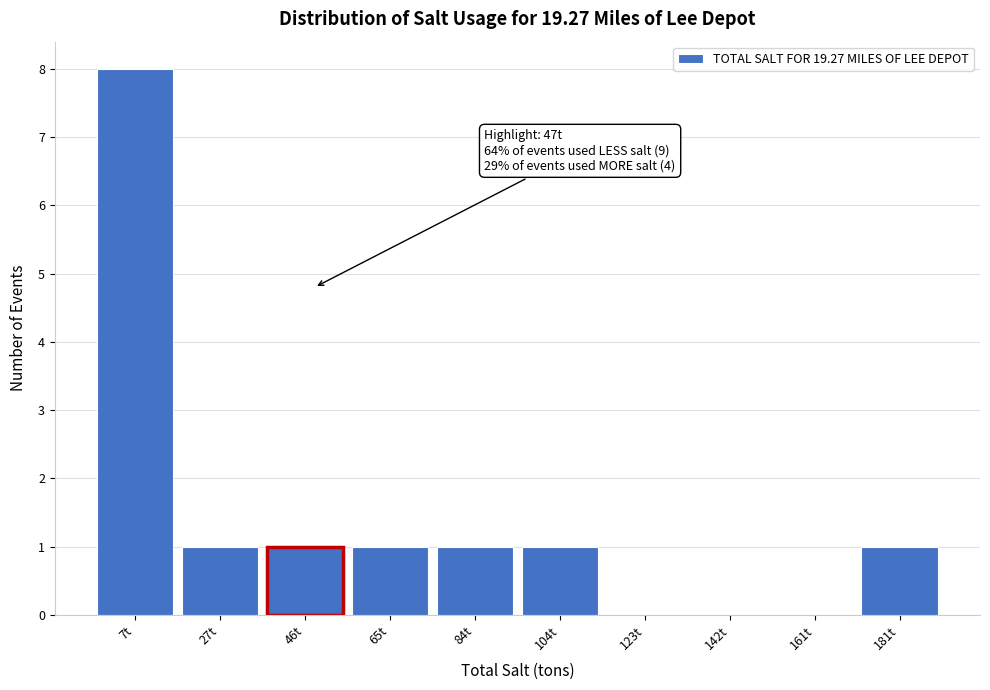

Reading left to right, what are all the values shown in this chart?

7t=8	27t=1	46t=1	65t=1	84t=1	104t=1	123t=0	142t=0	161t=0	181t=1